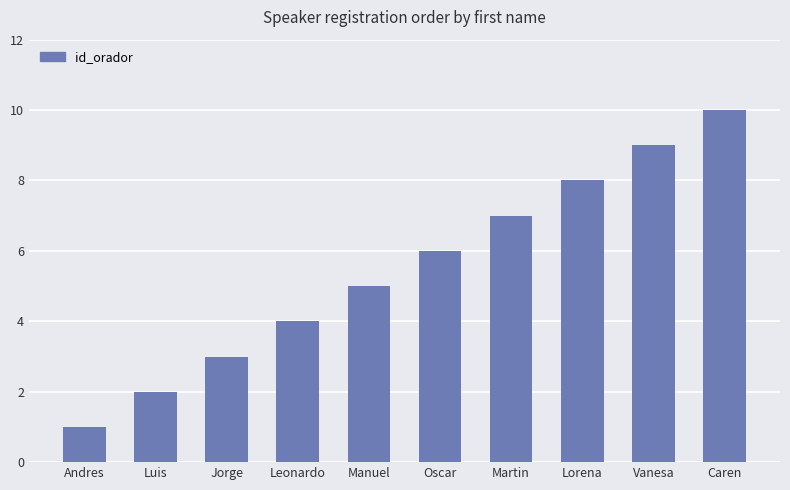

What is the sum of all values?

55